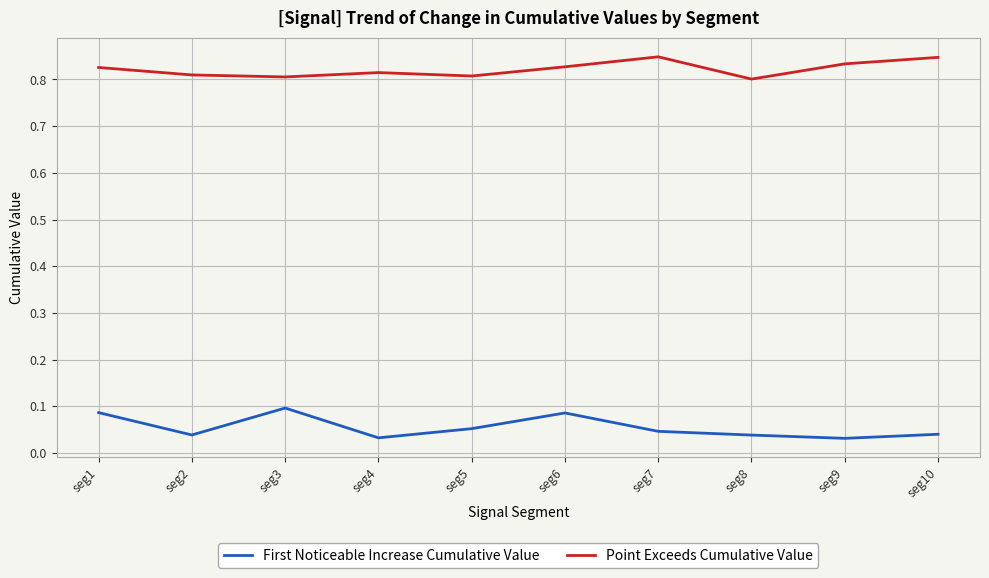

The First Noticeable Increase Cumulative Value series shows 0.1 at seg2. True or false?

False